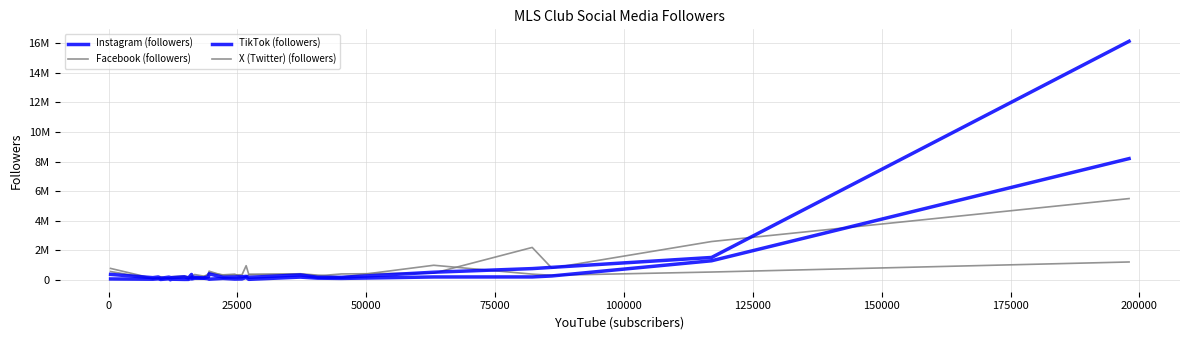

Is the value of Instagram (followers) at 14 greater than the value of Facebook (followers) at 24?

No